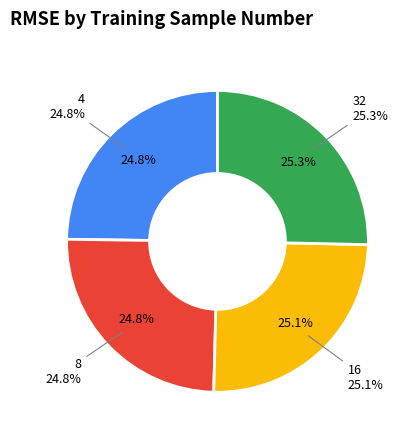

To the nearest percent, what percentage of the pie is 4?

25%